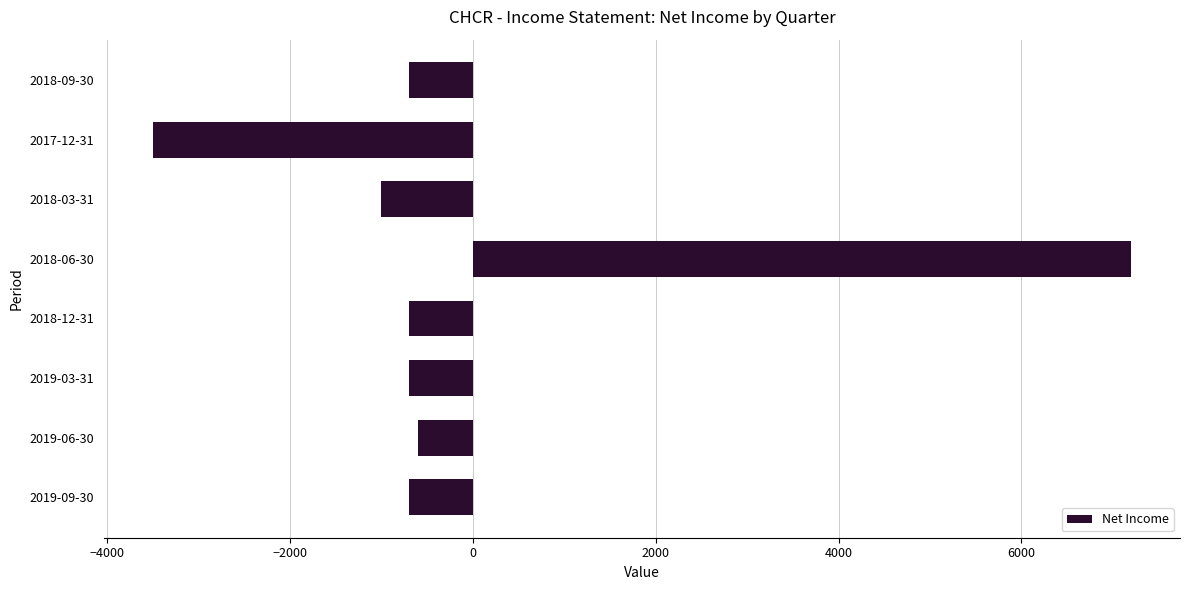

Does the chart contain any negative values?

Yes